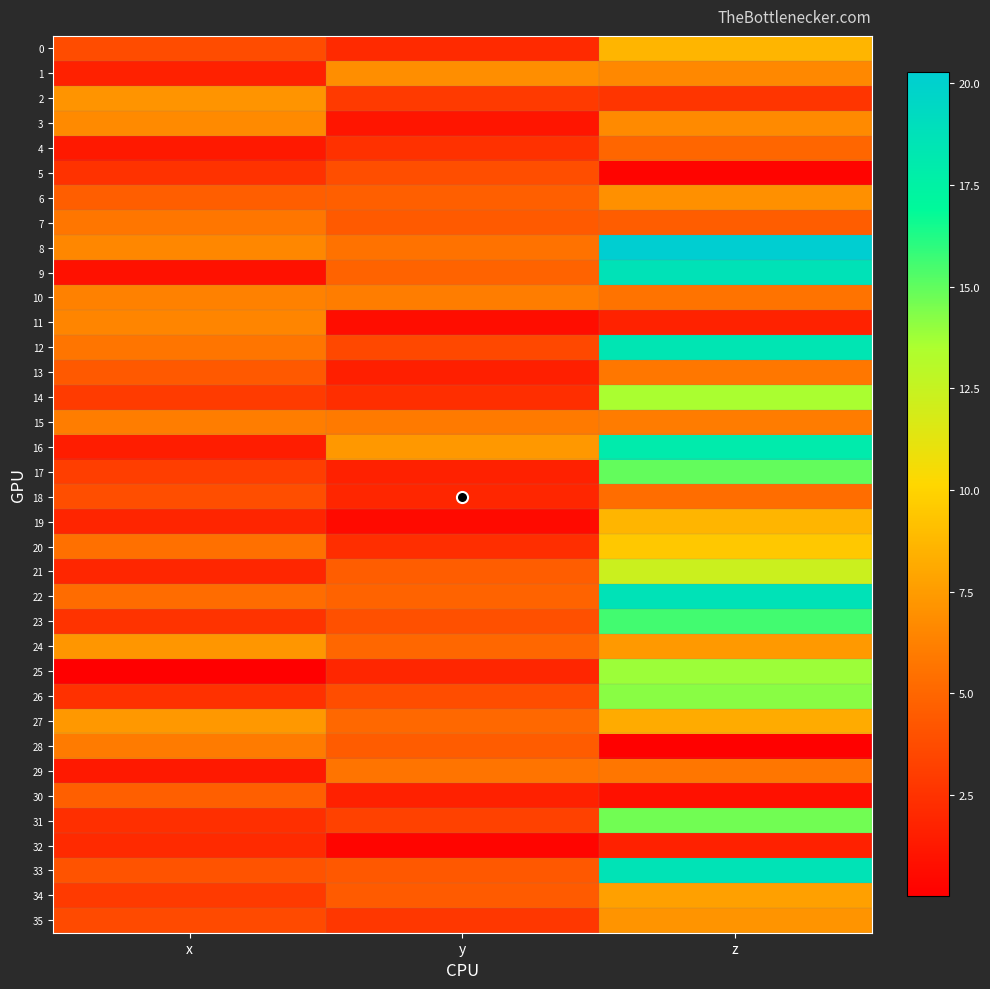

Between x and z, which series saw the biggest shift?

9